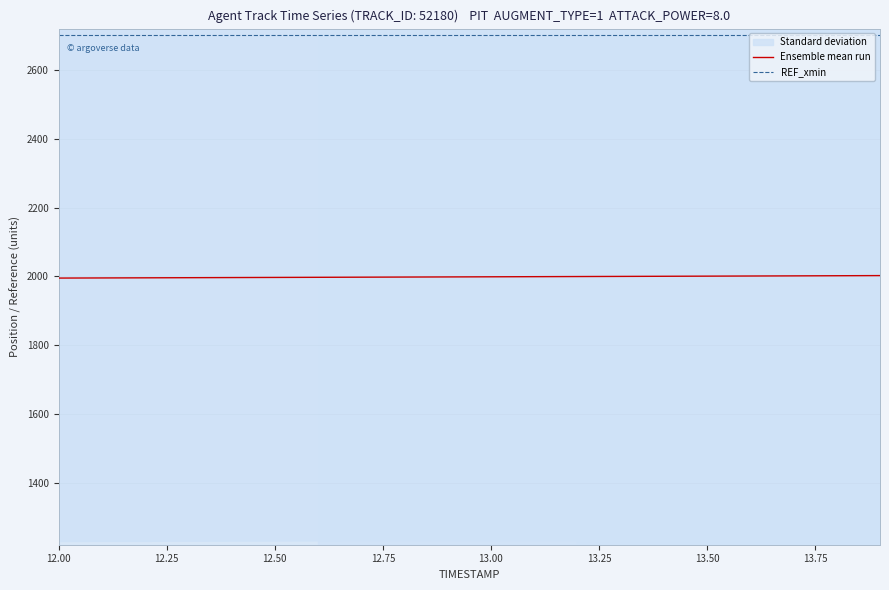

Does the chart display data point markers on the line(s)?

No